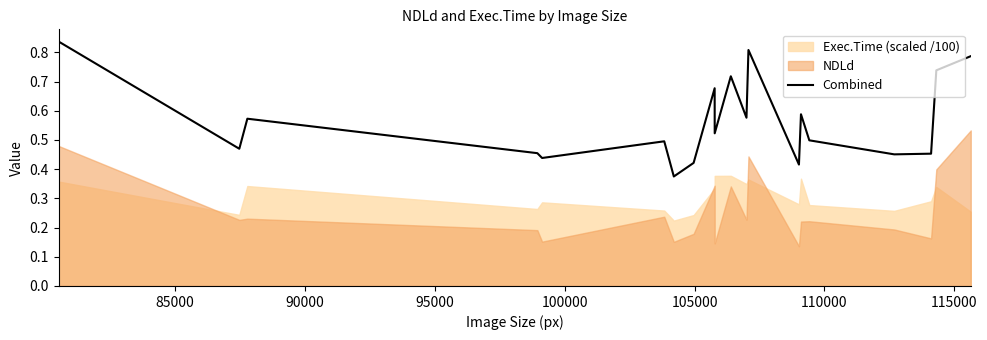

What is the sum of all values?

11.3